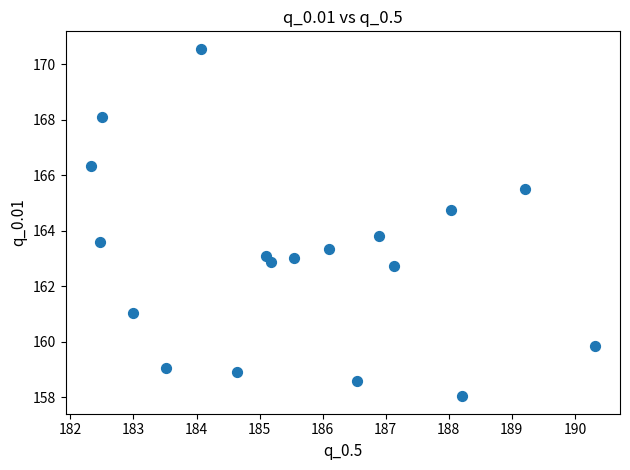

What is the range of X values (max minus min)?

8.0